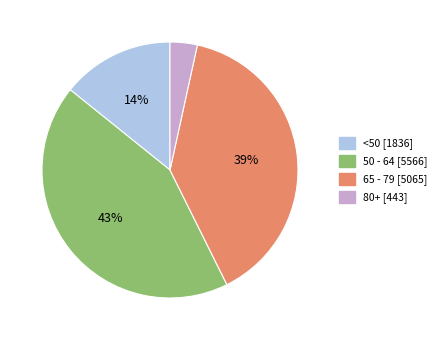

True or false: <50 [1836] accounts for 14% of the total.

True